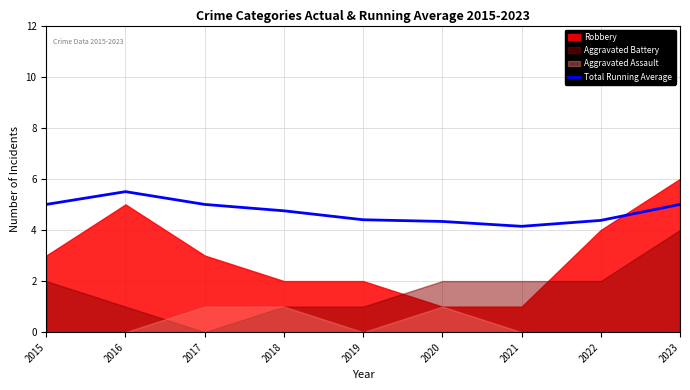

The value of Total Running Average at 2020 is 4.3. True or false?

True